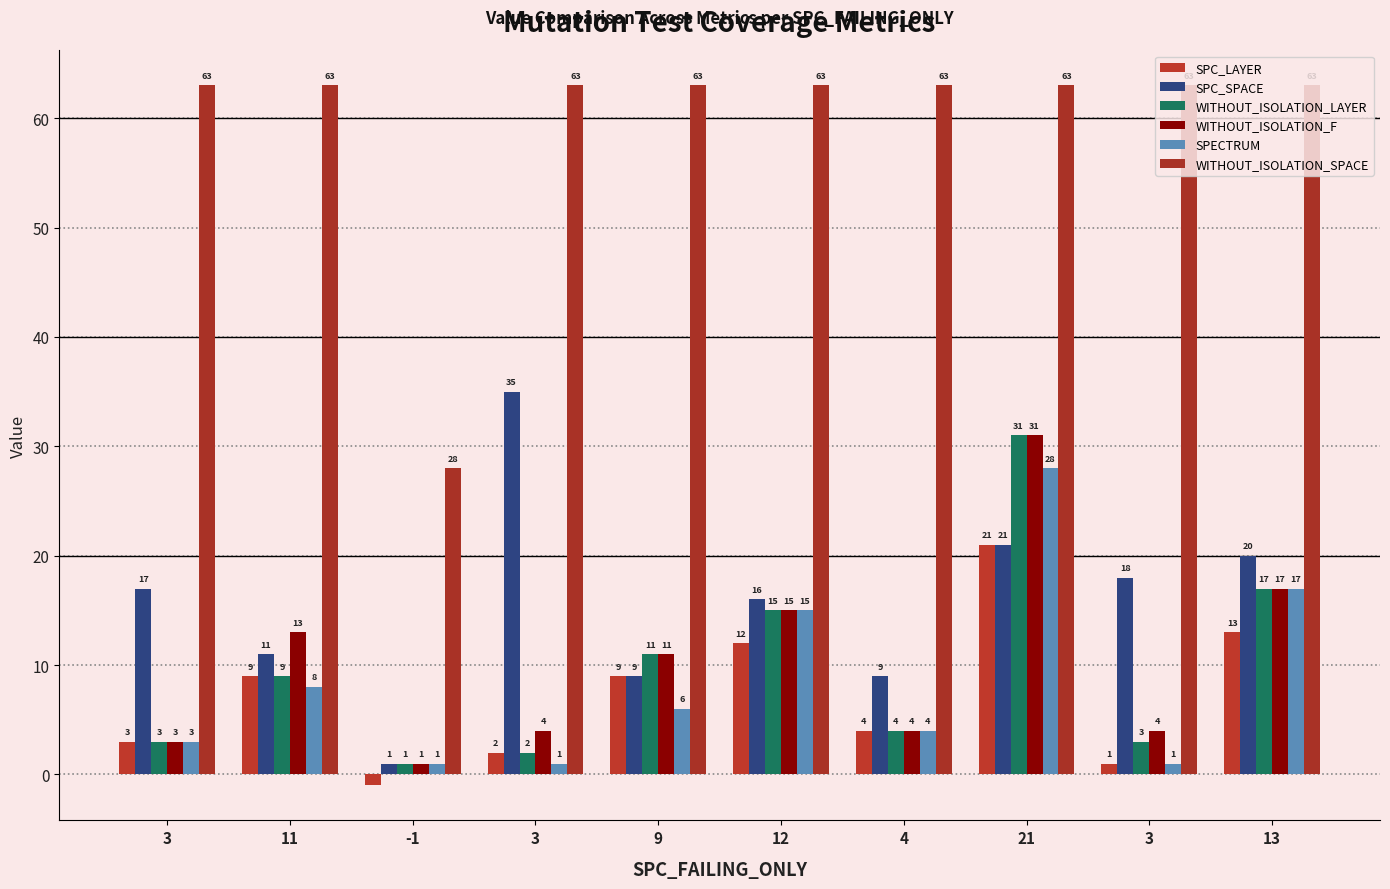

Which series has the largest range (max minus min)?

WITHOUT_ISOLATION_SPACE